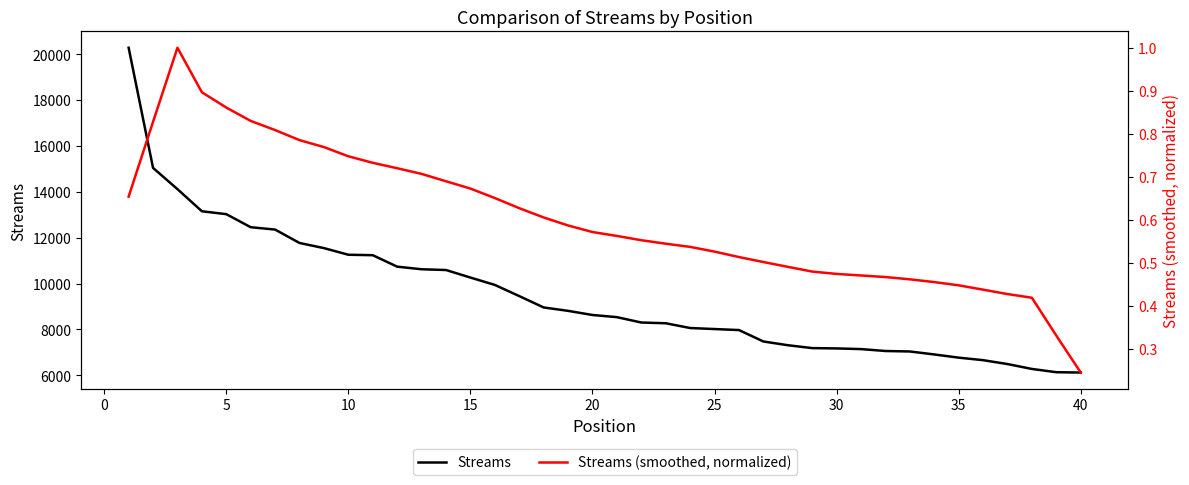

What are all the series names shown in the legend?

Streams, Streams (smoothed, normalized)